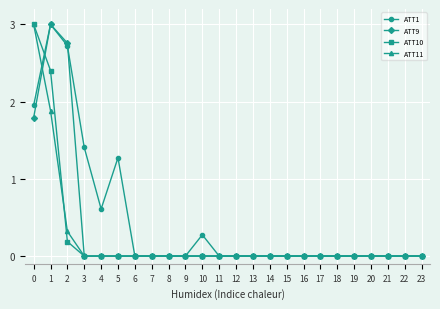

Which series changed the most between 5 and 19?

ATT1